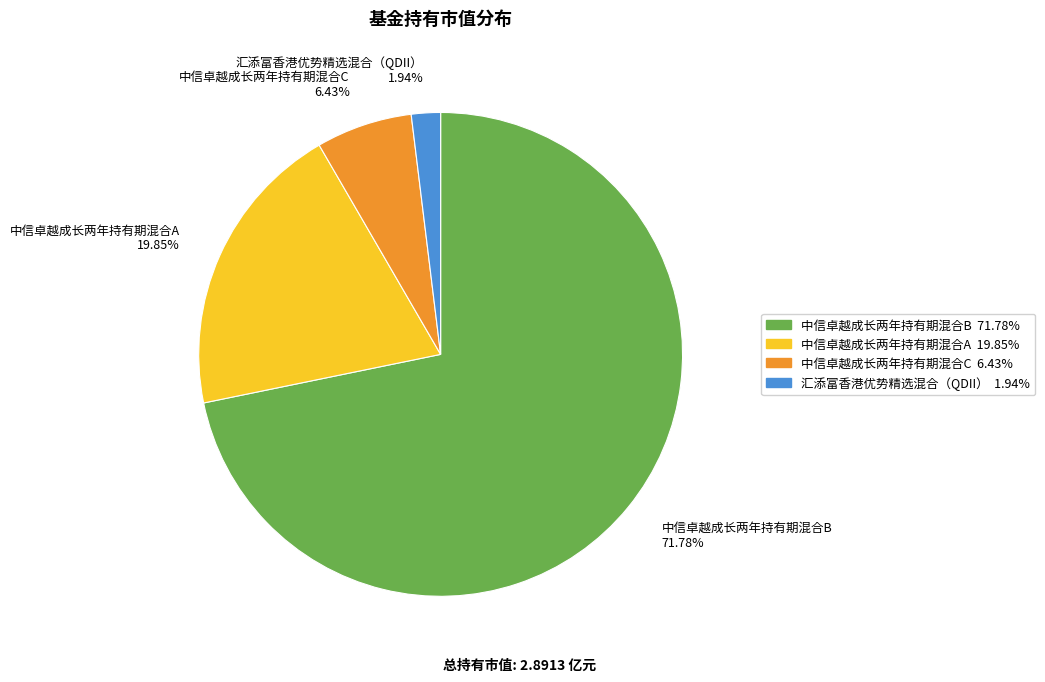

What is the largest slice in the pie chart?

中信卓越成长两年持有期混合B